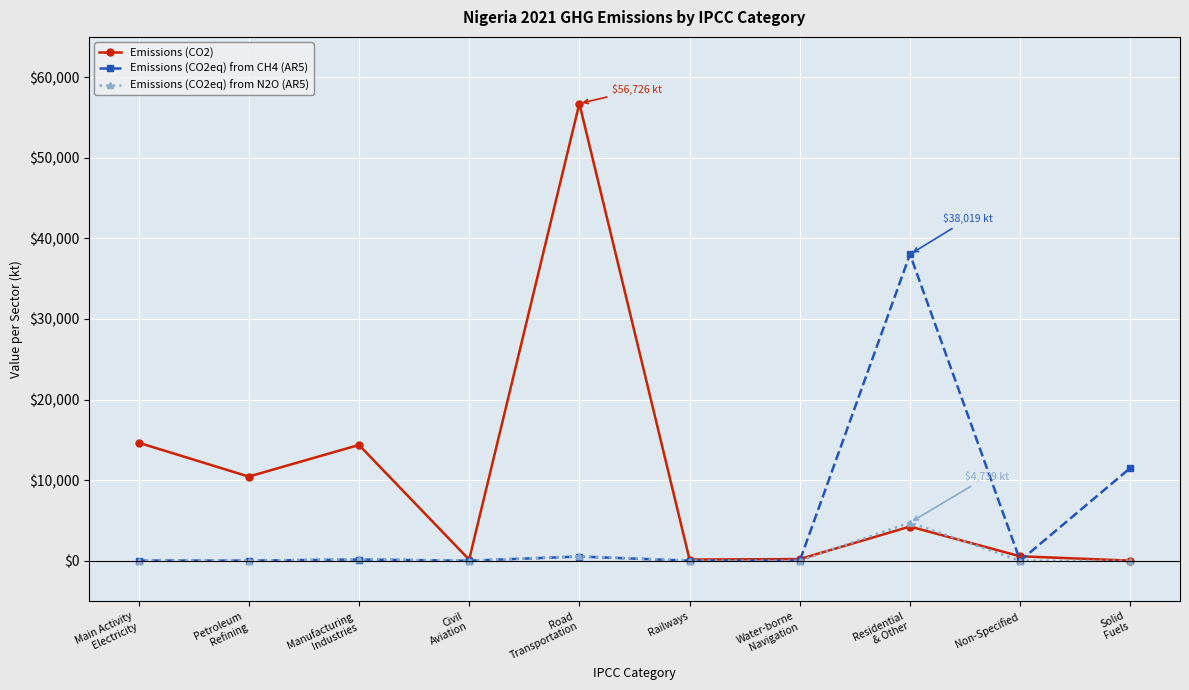

What is the greatest value displayed?

56726.4